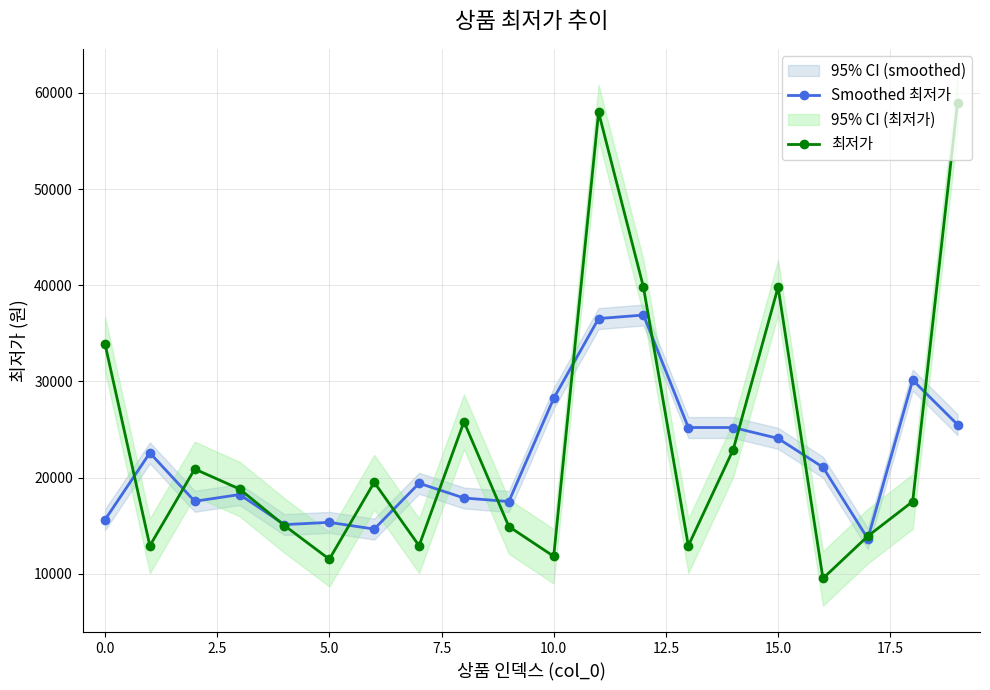

Which series ends up on top after the final intersection of Smoothed 최저가 and 최저가?

최저가